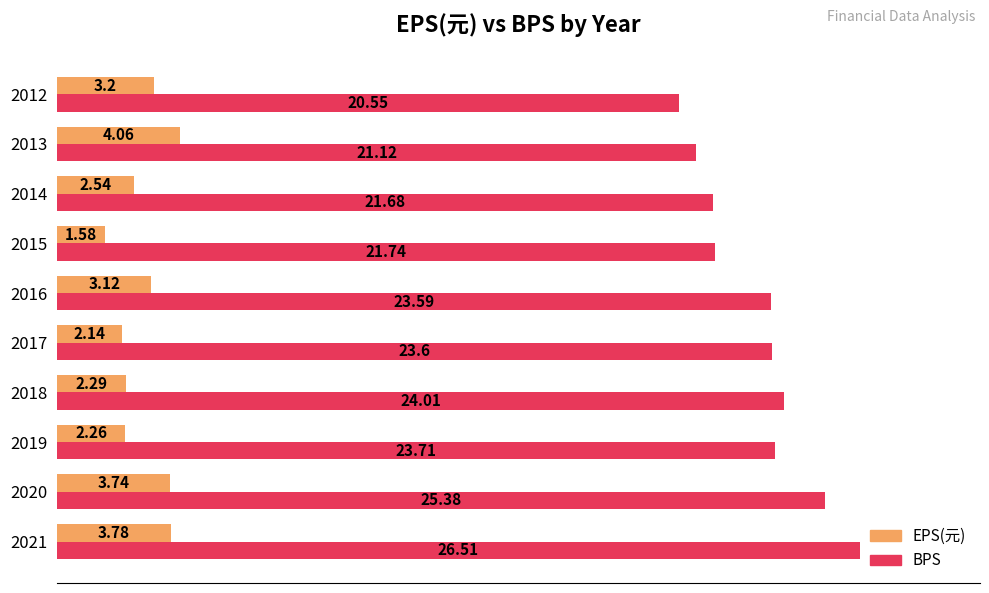

Rank the series by their maximum value, from highest to lowest.

BPS, EPS(元)